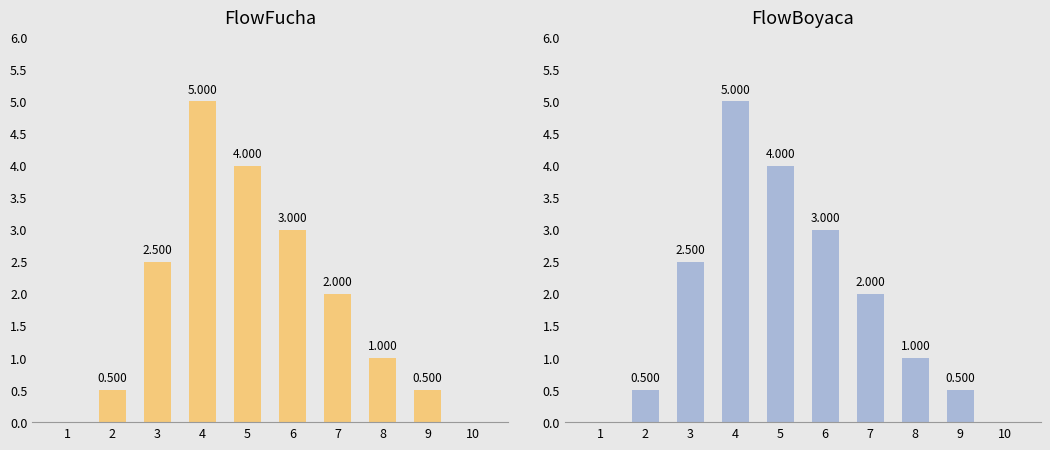

Reading left to right, extract all data points from this chart.

FlowFucha: 0.0	0.5	2.5	5.0	4.0	3.0	2.0	1.0	0.5	0.0
FlowBoyaca: 0.0	0.5	2.5	5.0	4.0	3.0	2.0	1.0	0.5	0.0